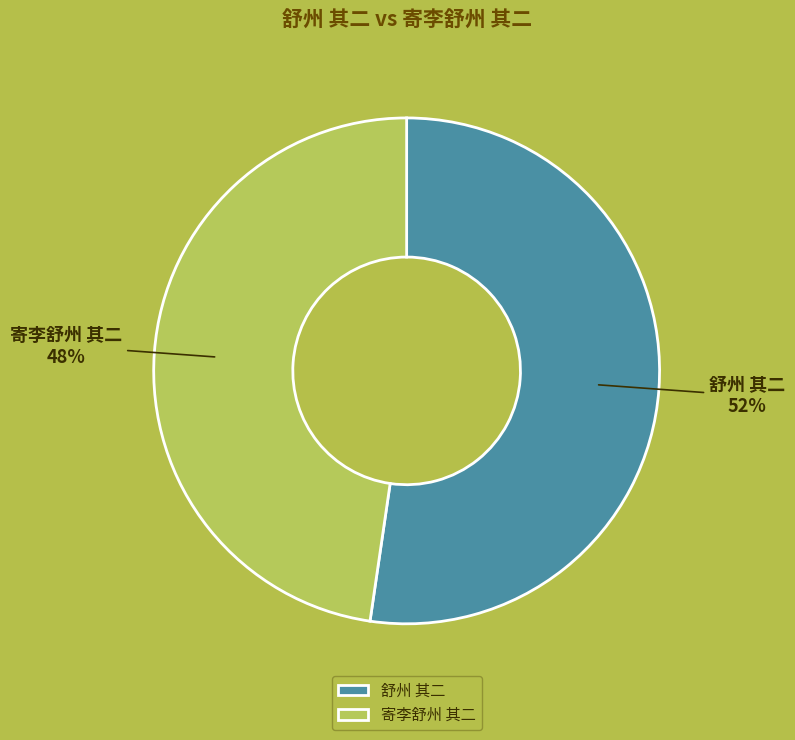

To the nearest percent, what portion does 寄李舒州 其二 represent?

48%